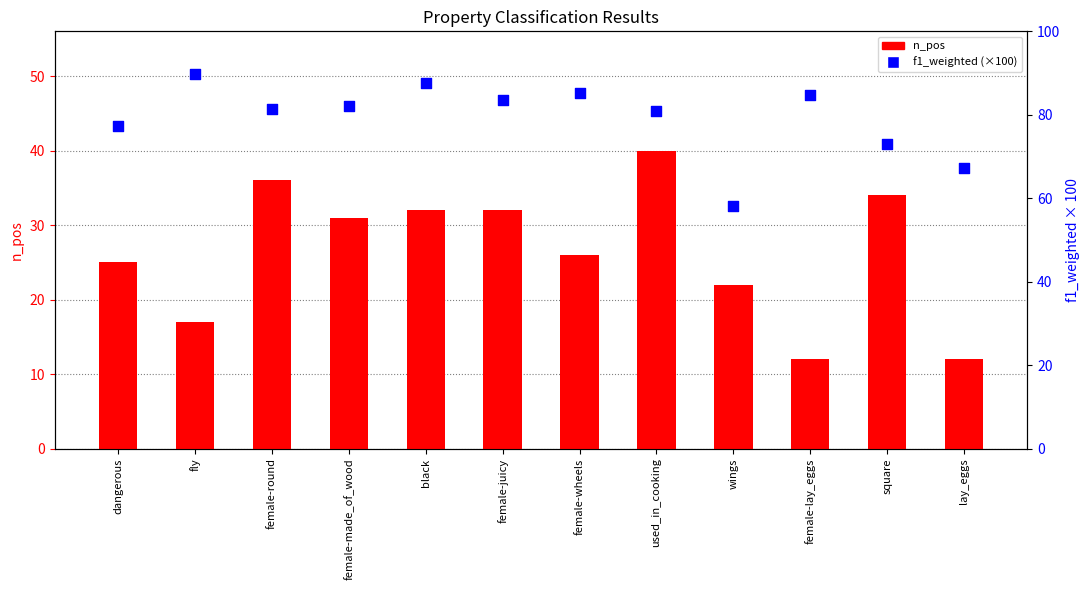

What is the total value across all series at female-round?

117.4